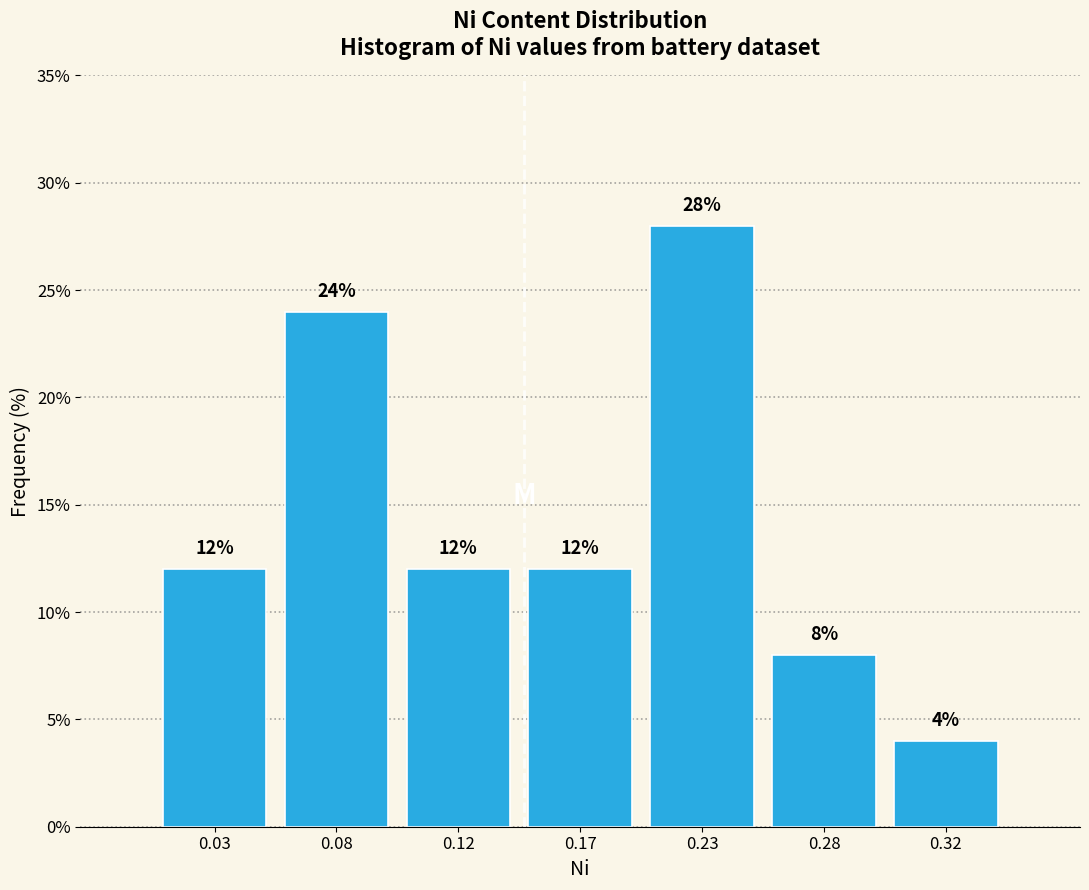

Reading left to right, what are all the values shown in this chart?

12.0	24.0	12.0	12.0	28.0	8.0	4.0